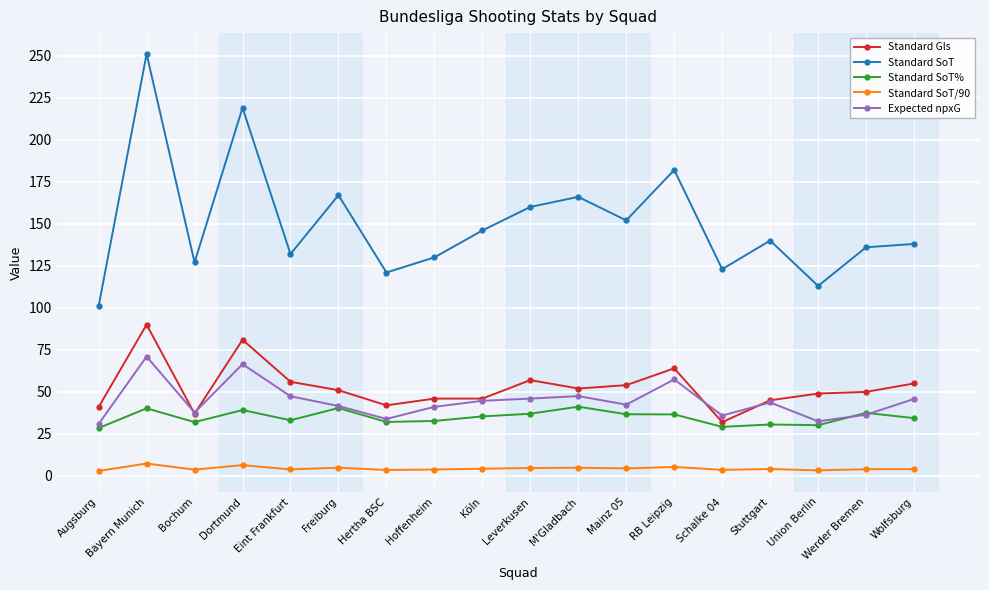

How many lines are shown in the chart?

5